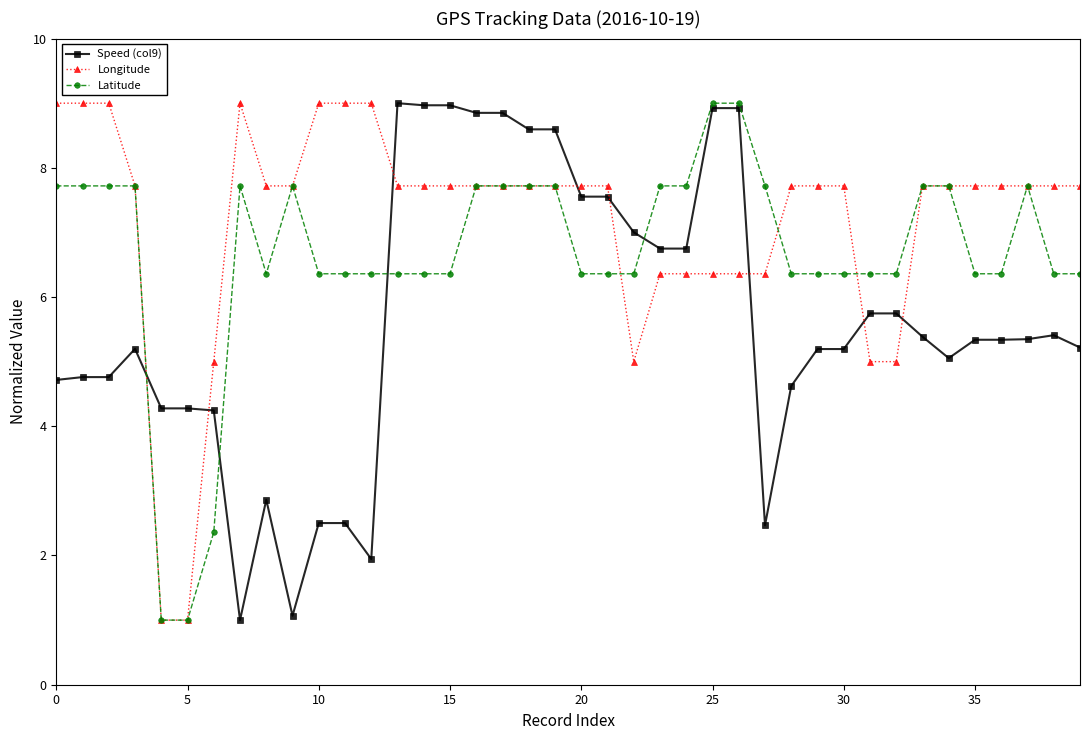

Rank the series by their average value, from highest to lowest.

Longitude, Latitude, Speed (col9)